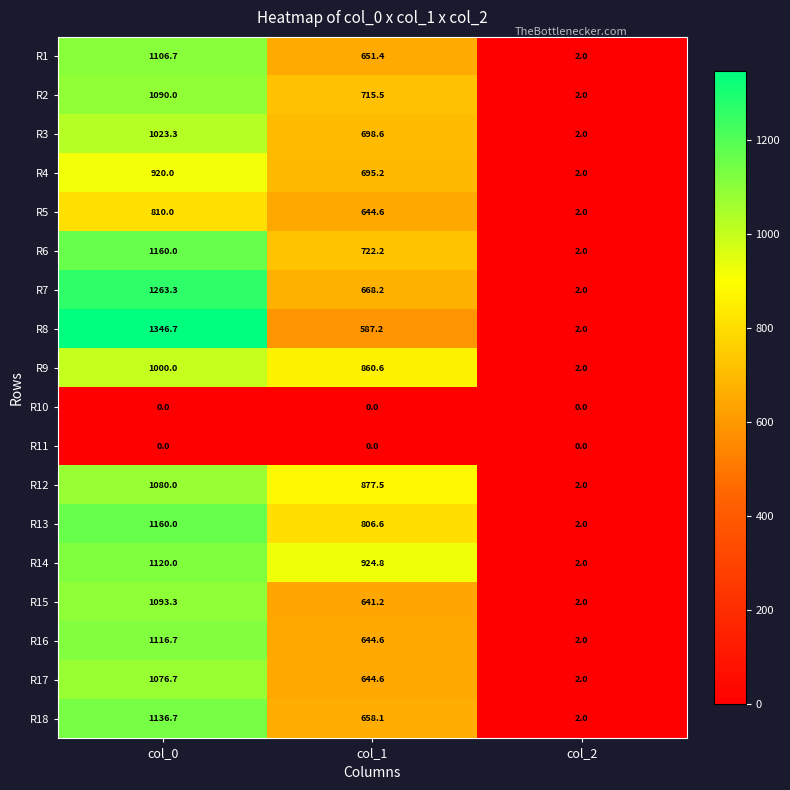

The R14 series shows 2.0 at col_2. True or false?

True